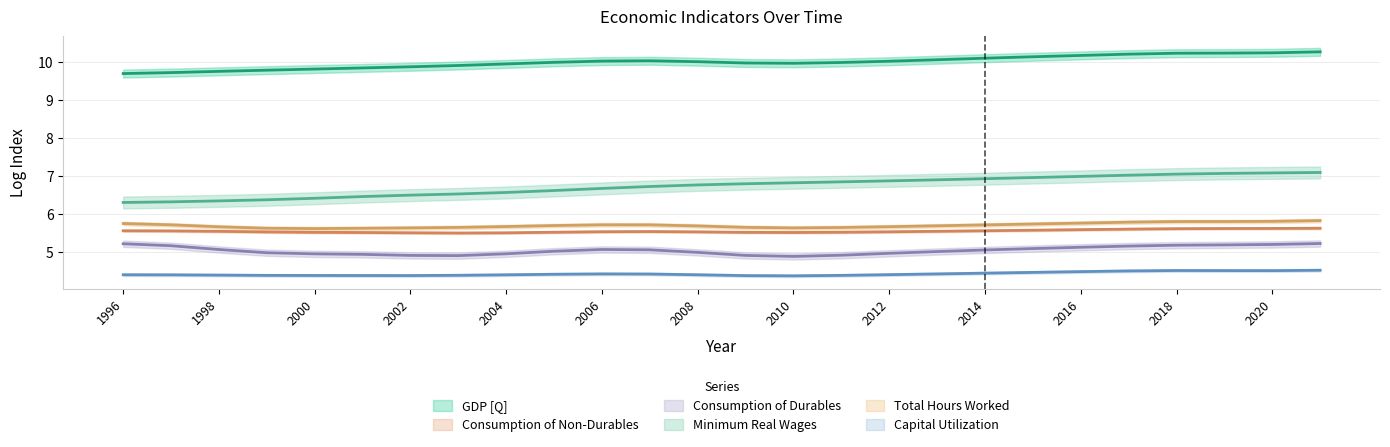

Read the Consumption of Non-Durables value at 2018.

5.6